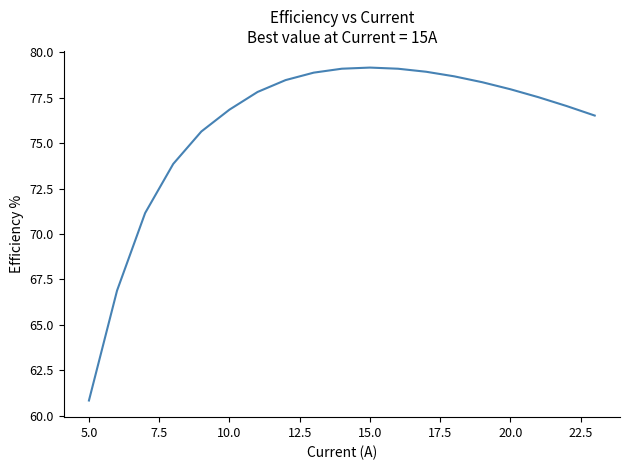

What is the minimum value shown in the chart?

60.8